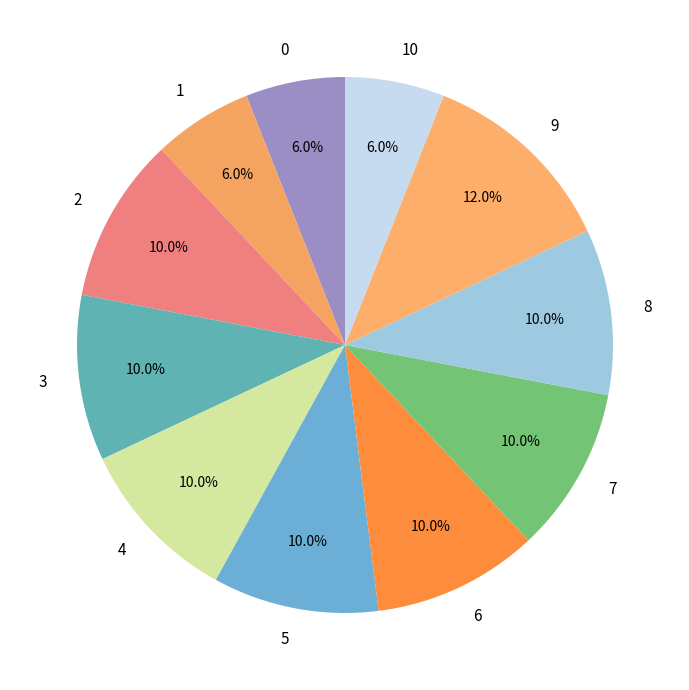

What is the ratio of the value at 3 to the value at 7?

1.0